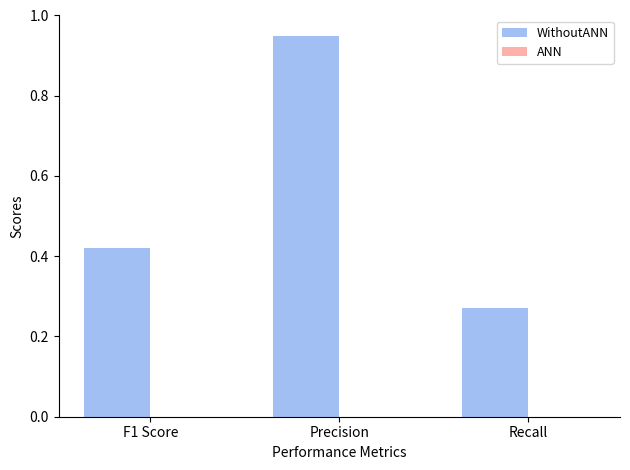

Which has a higher value, F1 Score or Recall?

F1 Score